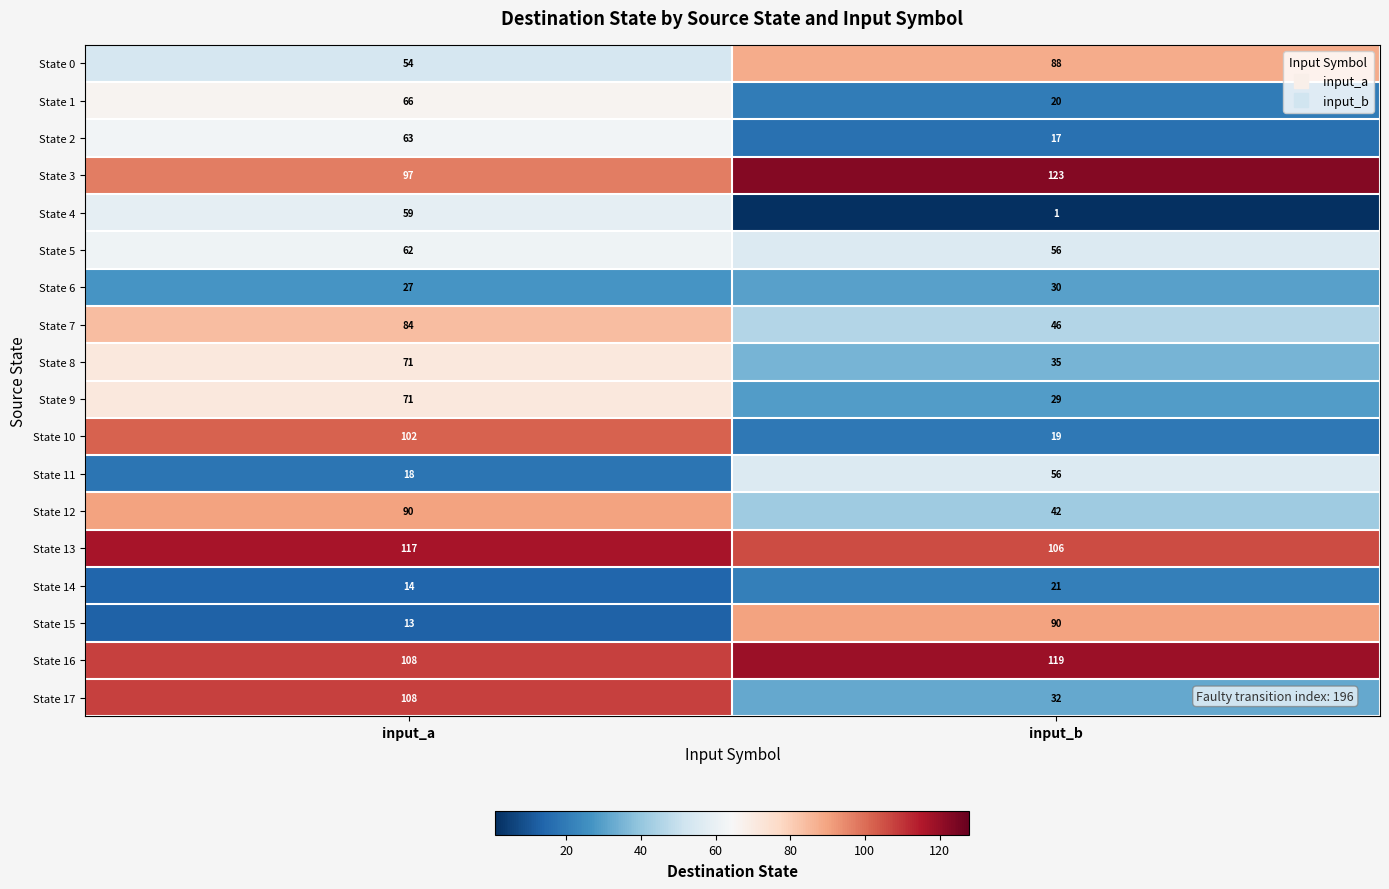

What is the greatest value displayed?

123